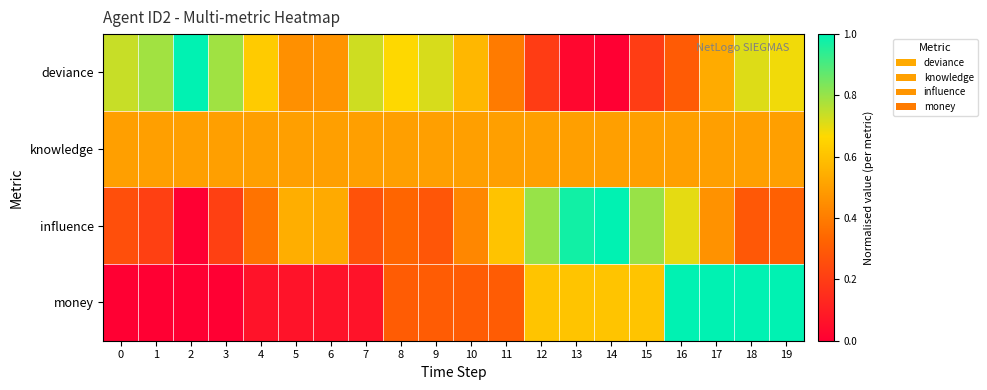

What is the spread (max minus min) of values at 1?

0.8